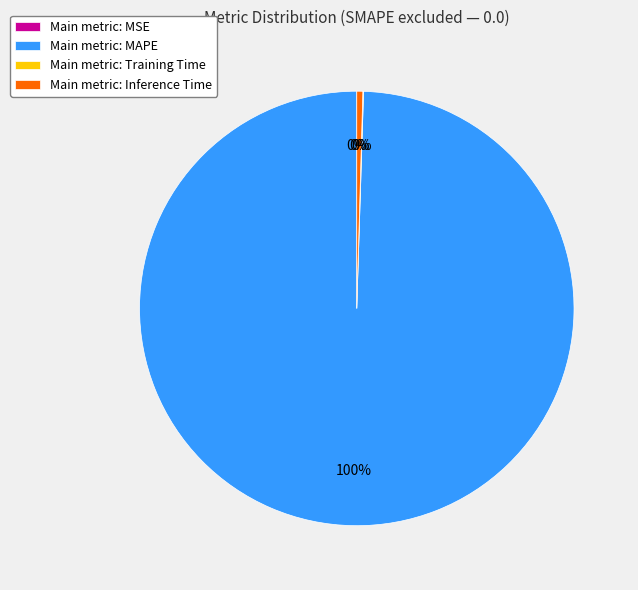

To the nearest percent, what is the average slice percentage?

25%